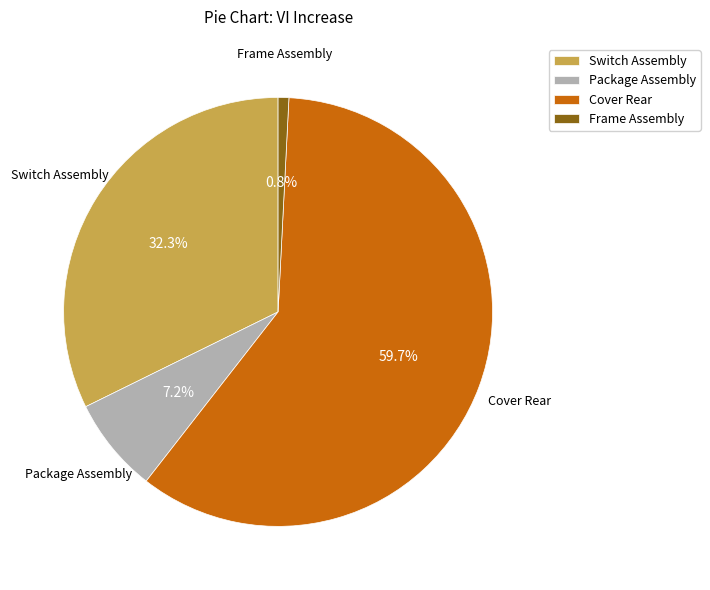

To the nearest percent, what is the average slice percentage?

25%